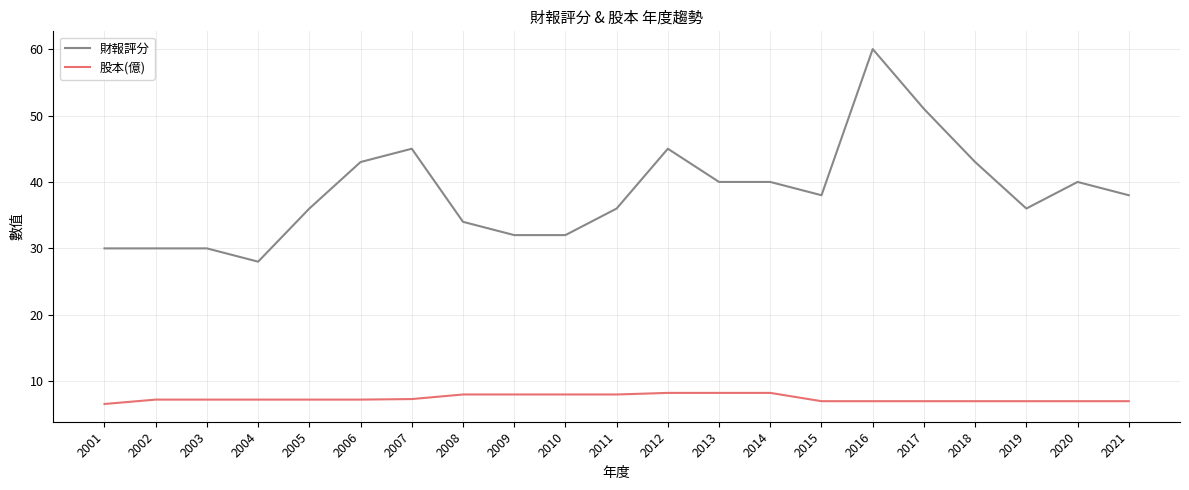

Count the number of categories in the chart.

21